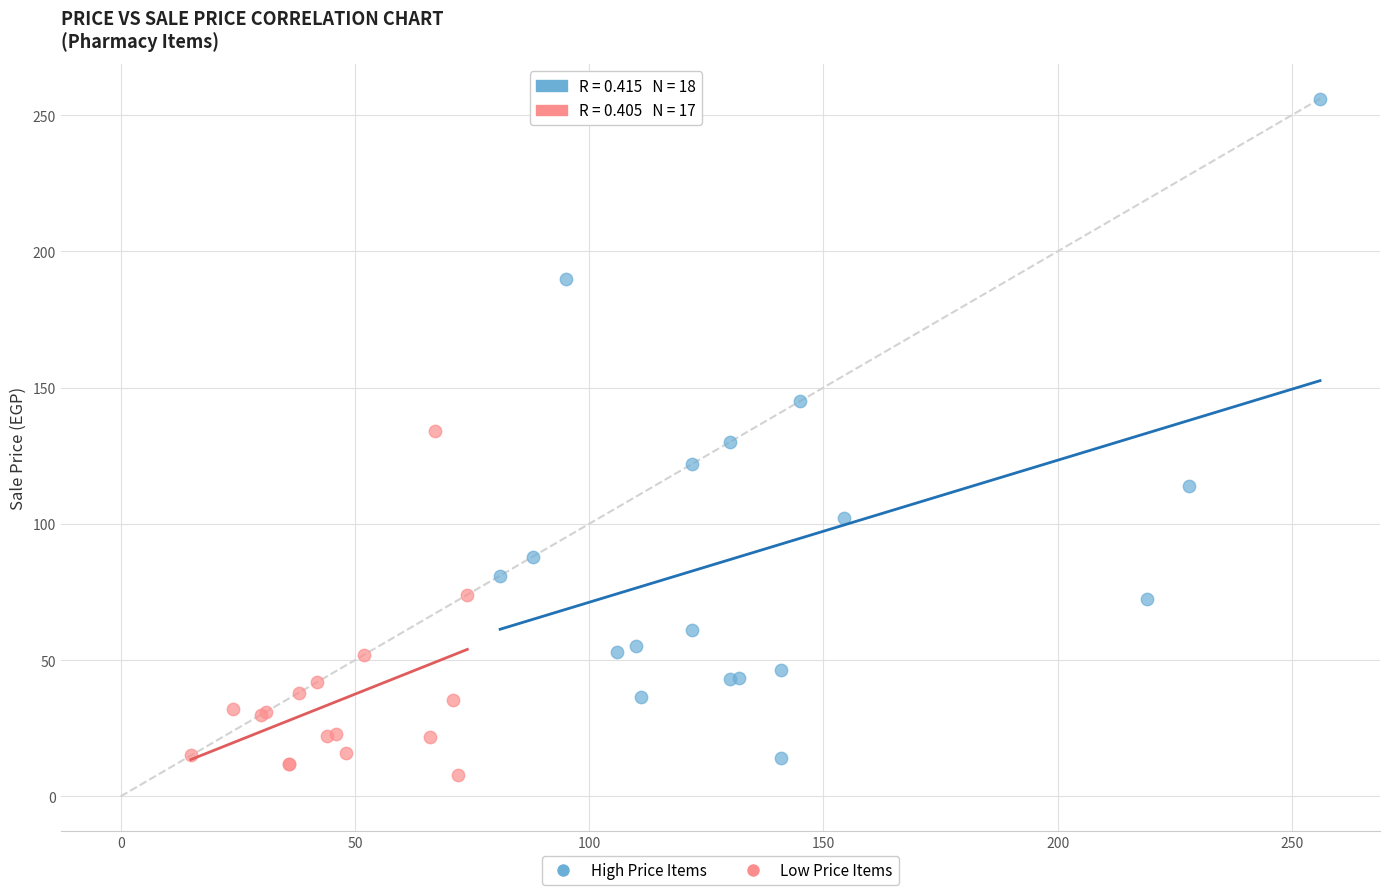

Which series has the largest Y range (max minus min)?

High Price Items